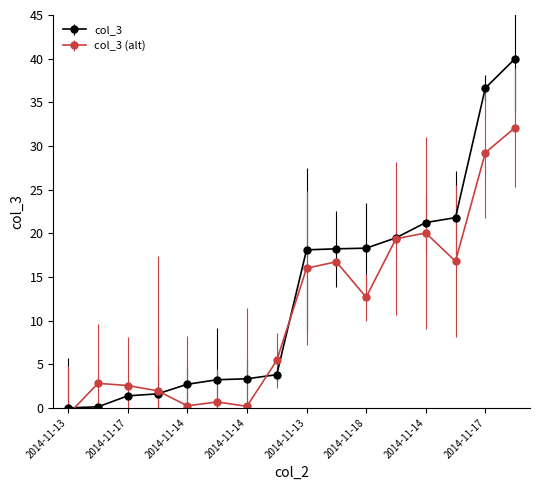

The value at 2014-11-14T07:59:39 is 29.1. True or false?

False